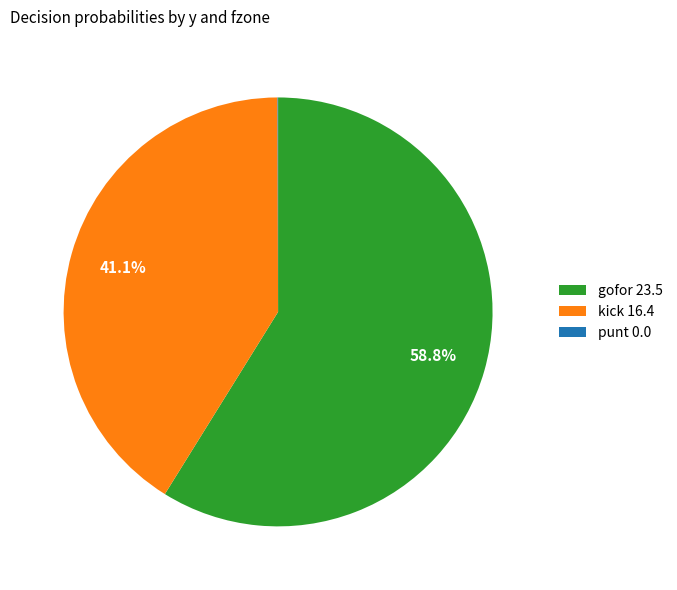

To the nearest percent, what is the difference between the largest and smallest slice percentages?

59%